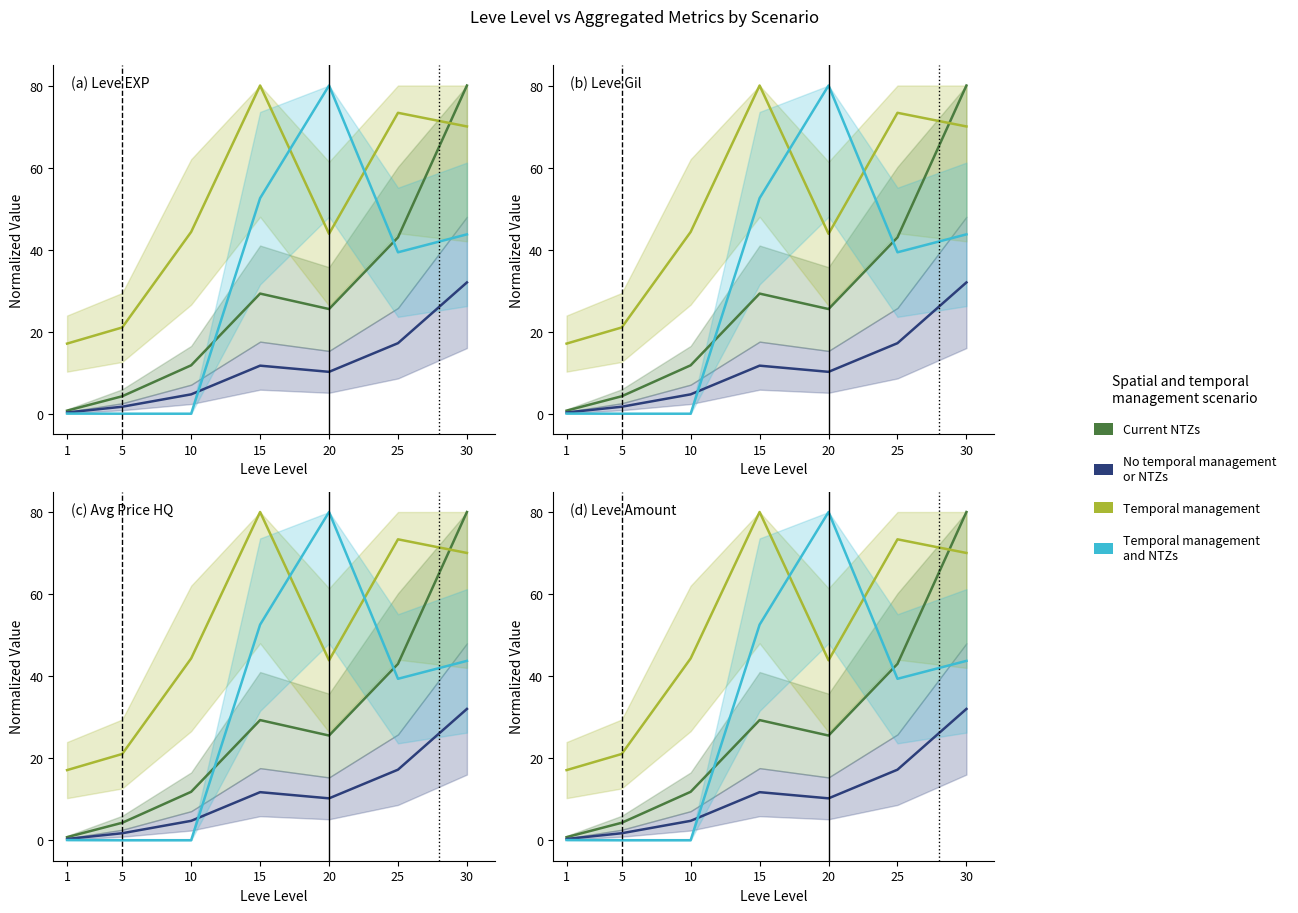

How many interior local peaks does the Current NTZs series have?

1